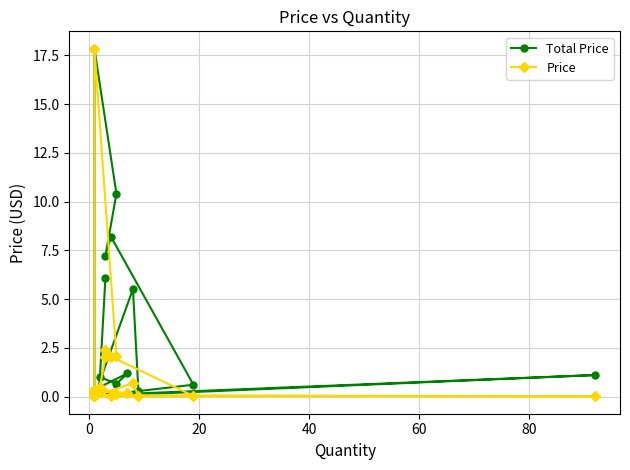

Which series has the largest total across all categories?

Total Price